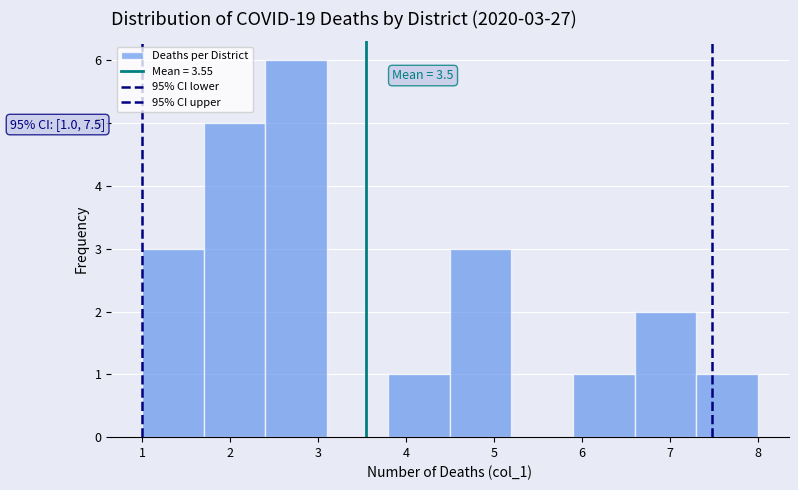

Over which range of the x-axis is the bar tallest?

2.4 to 3.1